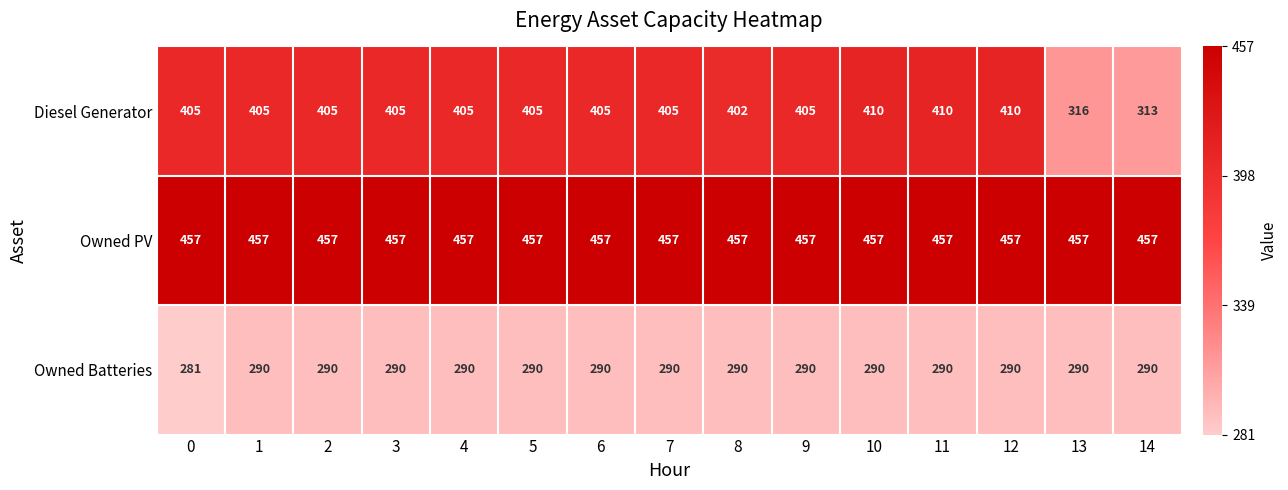

What is the sum of all Owned Batteries values?

4341